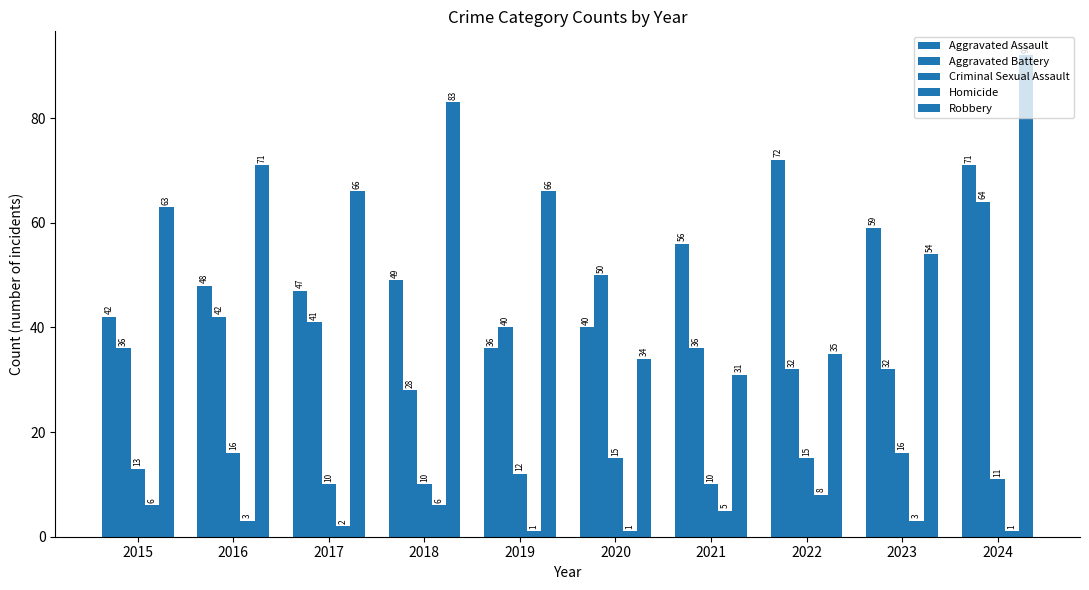

How many bars are there in each group?

5